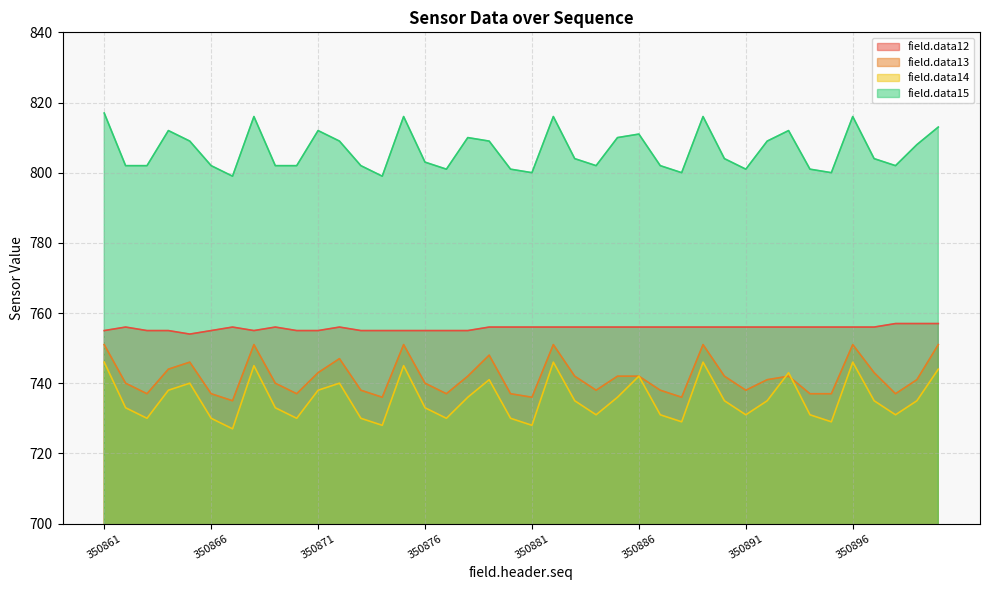

At which label is field.data13 closest to 743?

350871